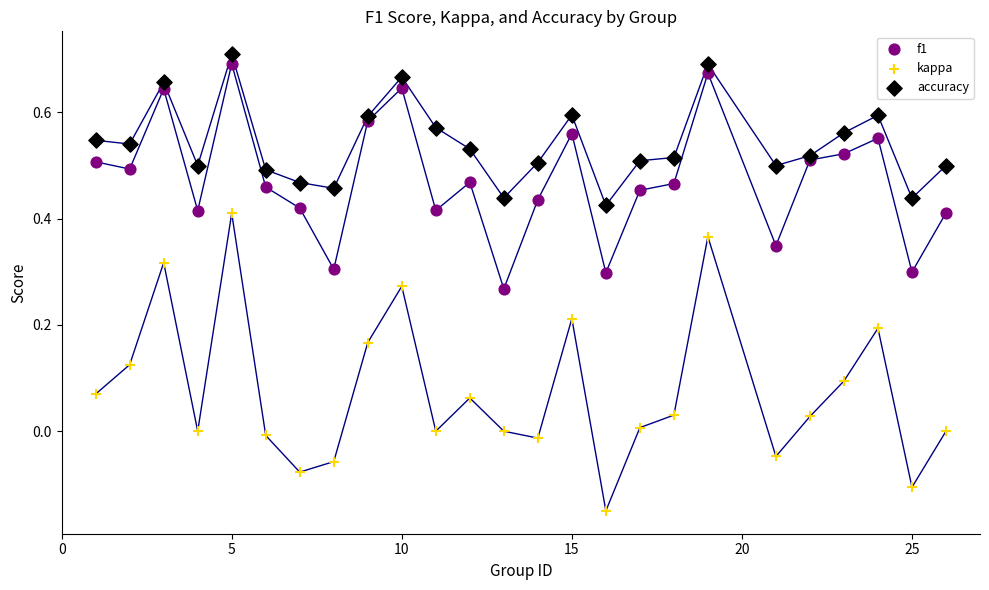

Which series has the largest Y range (max minus min)?

kappa